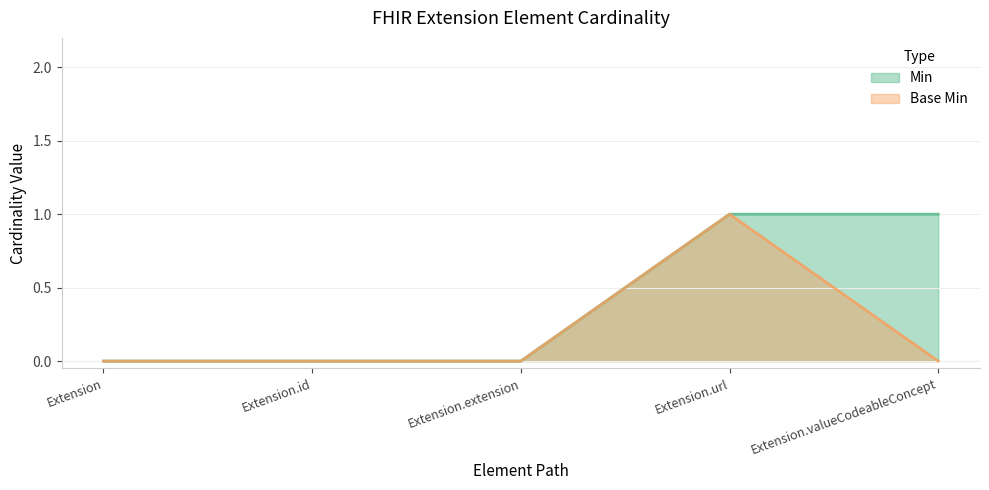

Rank the series by their average value, from lowest to highest.

Base Min, Min